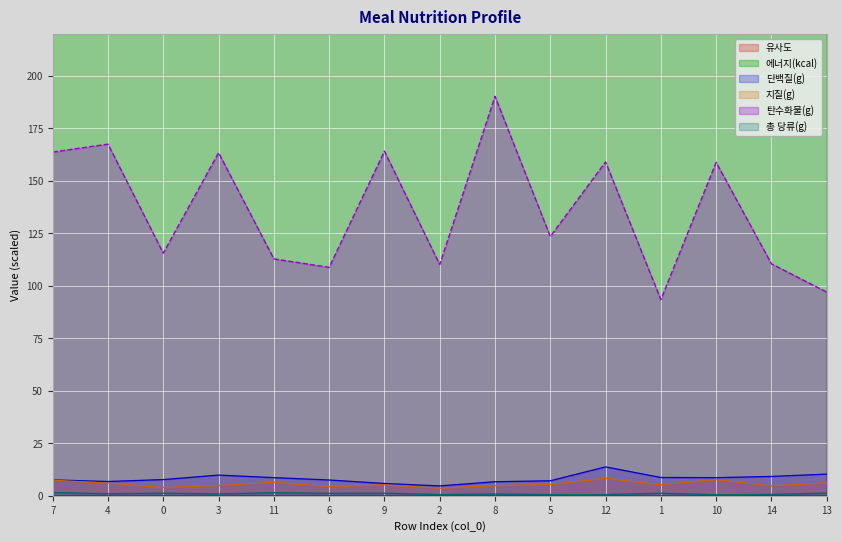

How many lines are shown in the chart?

6